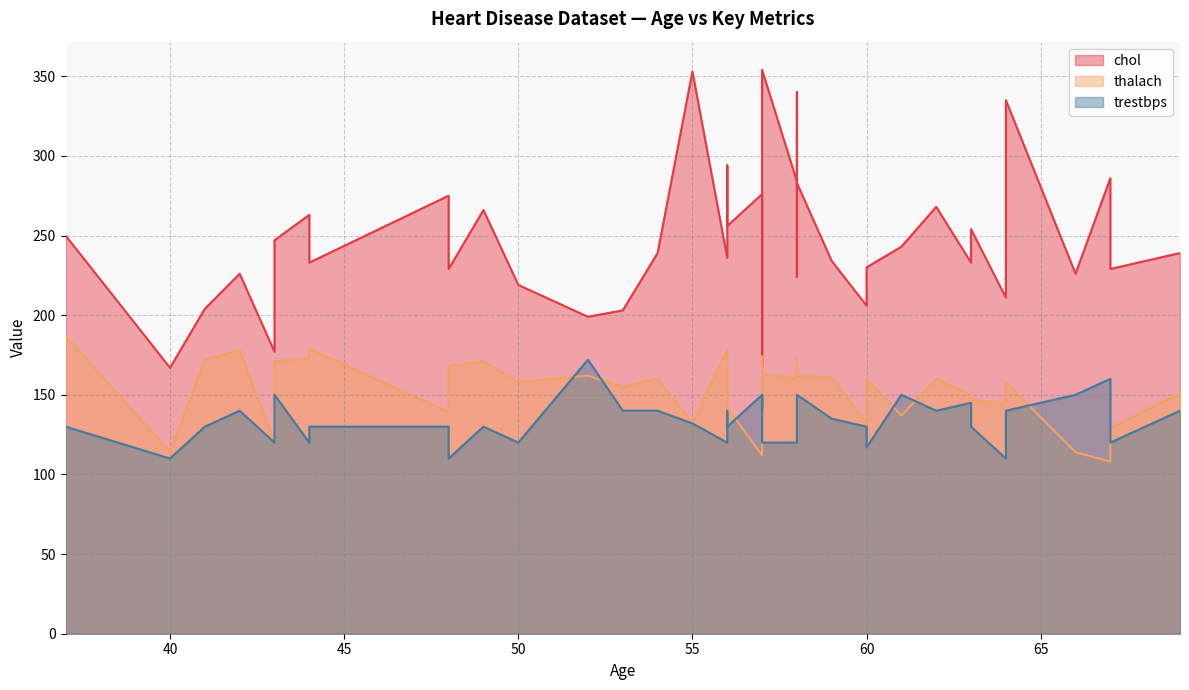

What is the total value across all series at 49?

567